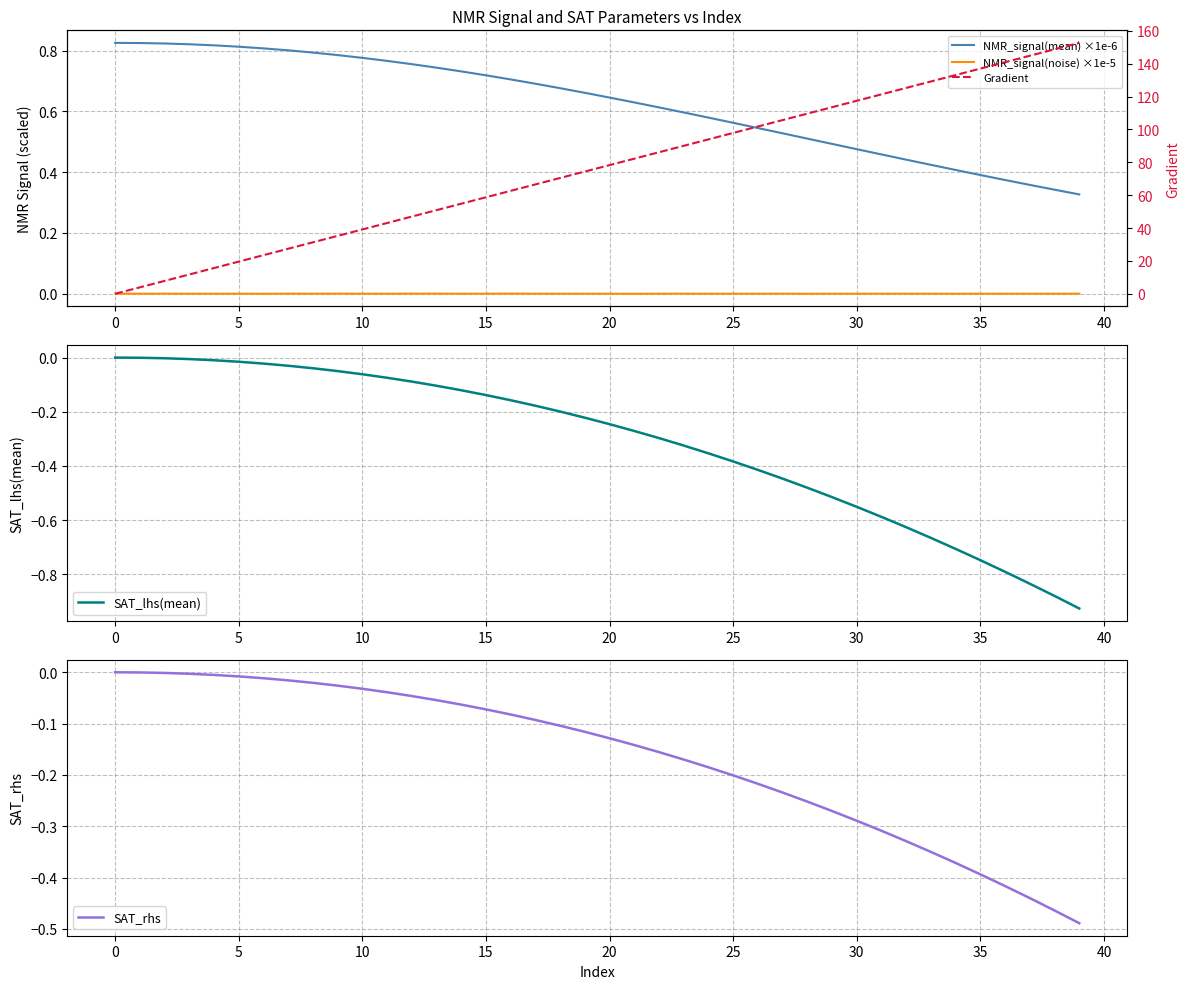

The SAT_lhs(mean) series shows 0.0 at 0. True or false?

True